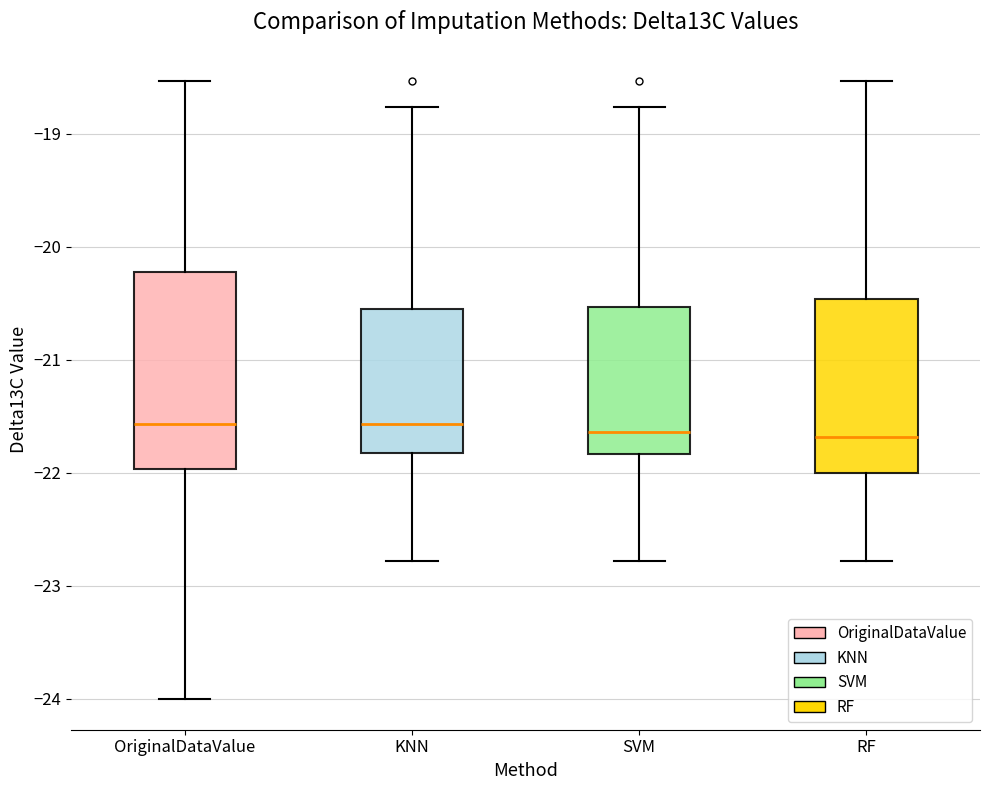

Reading left to right, transcribe this box plot: for each box, give where its median line is, the range the box spans, and where its two whiskers end, as read against the y-axis. The values are not printed on the chart, so give them approximately, as read against the axis.

OriginalDataValue: median -21.6, box -22.0 to -20.2, whiskers -24.0 to -18.5
KNN: median -21.6, box -21.8 to -20.5, whiskers -22.8 to -18.8
SVM: median -21.6, box -21.8 to -20.5, whiskers -22.8 to -18.8
RF: median -21.7, box -22.0 to -20.5, whiskers -22.8 to -18.5